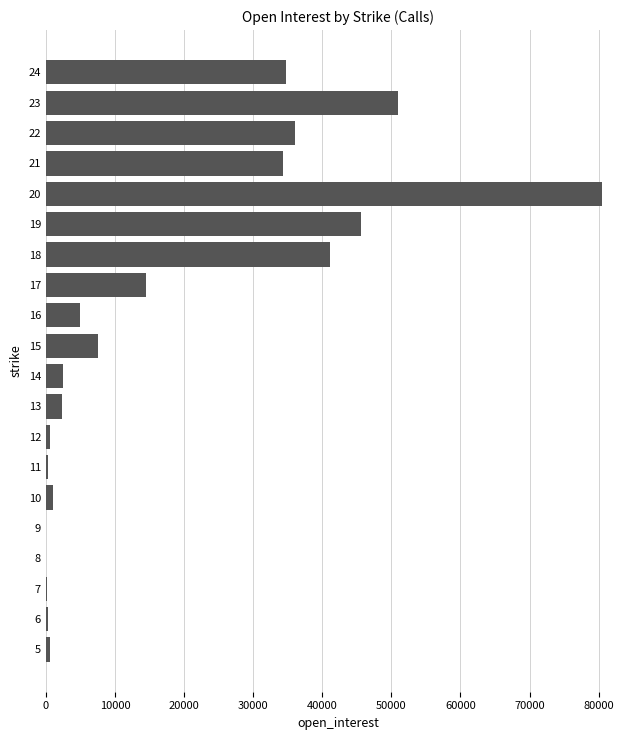

The value at 20 is 80516. True or false?

True